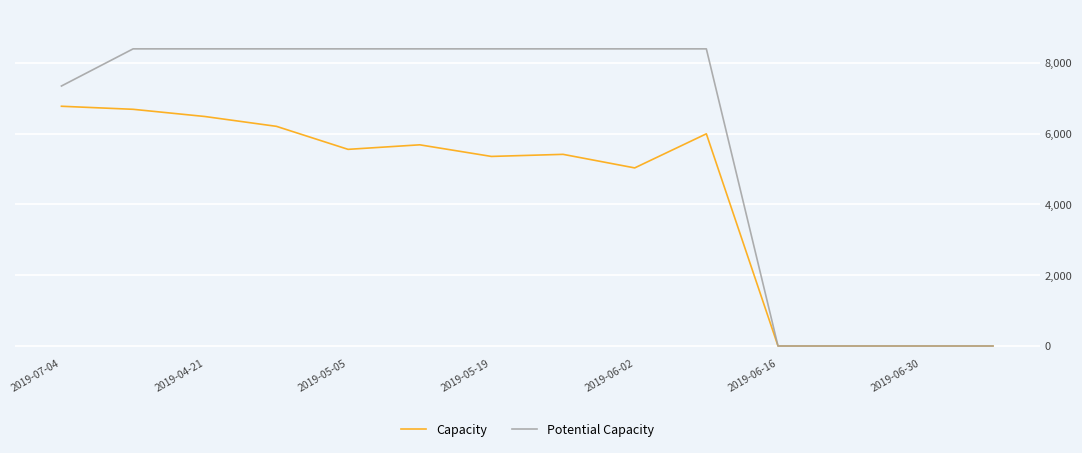

What is the highest value of the Capacity series?

6771